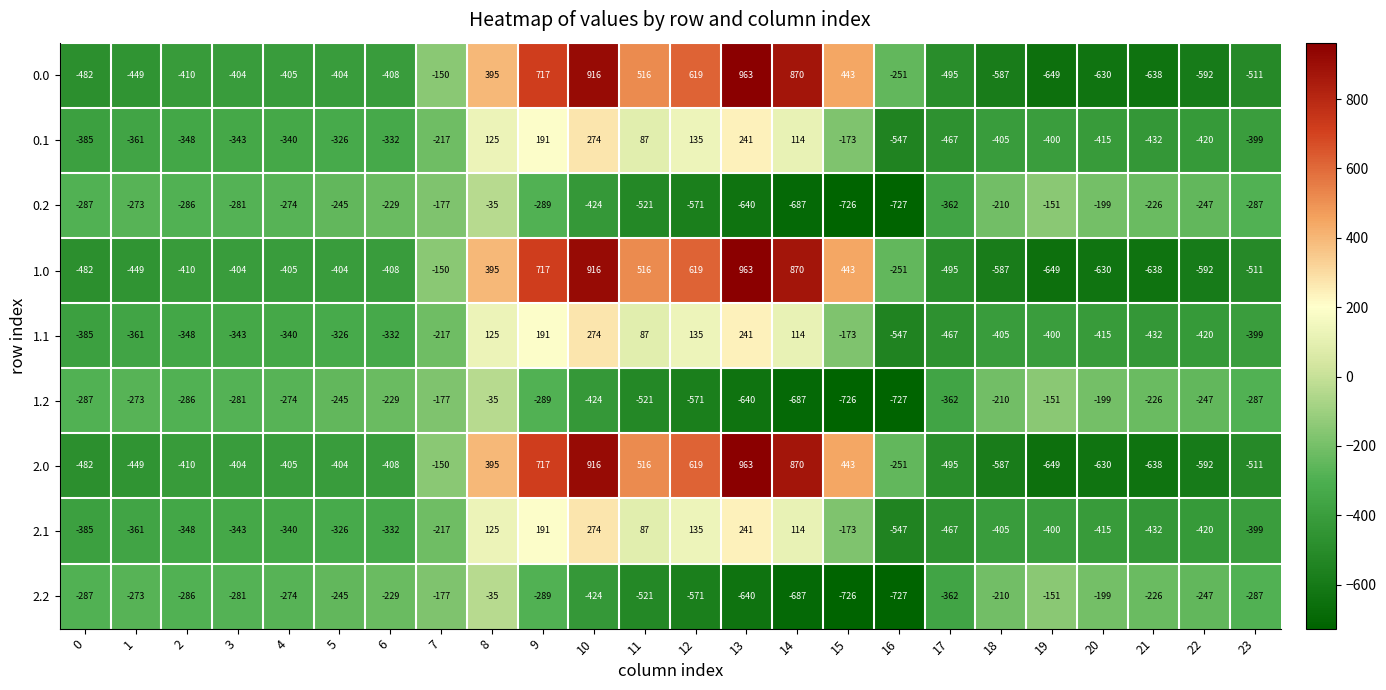

The 1.1 series shows -385 at 0. True or false?

True